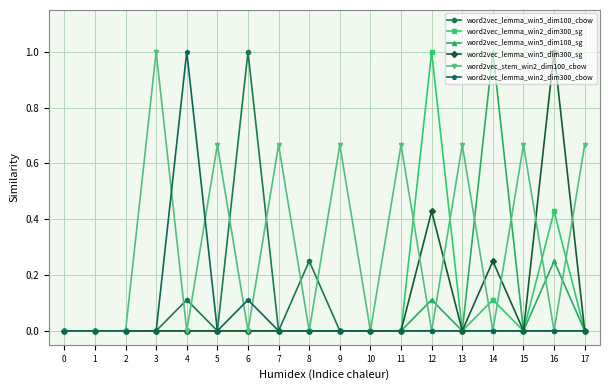

What is the total value across all series at 3?

1.0